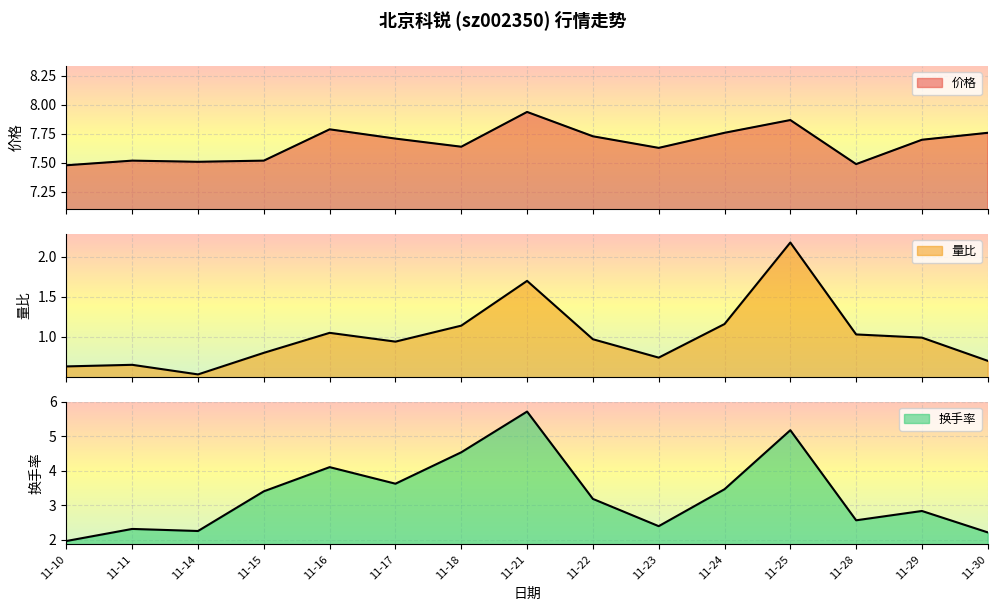

List the labels in order of 价格 value, smallest first.

11-10, 11-28, 11-14, 11-11, 11-15, 11-23, 11-18, 11-29, 11-17, 11-22, 11-24, 11-30, 11-16, 11-25, 11-21